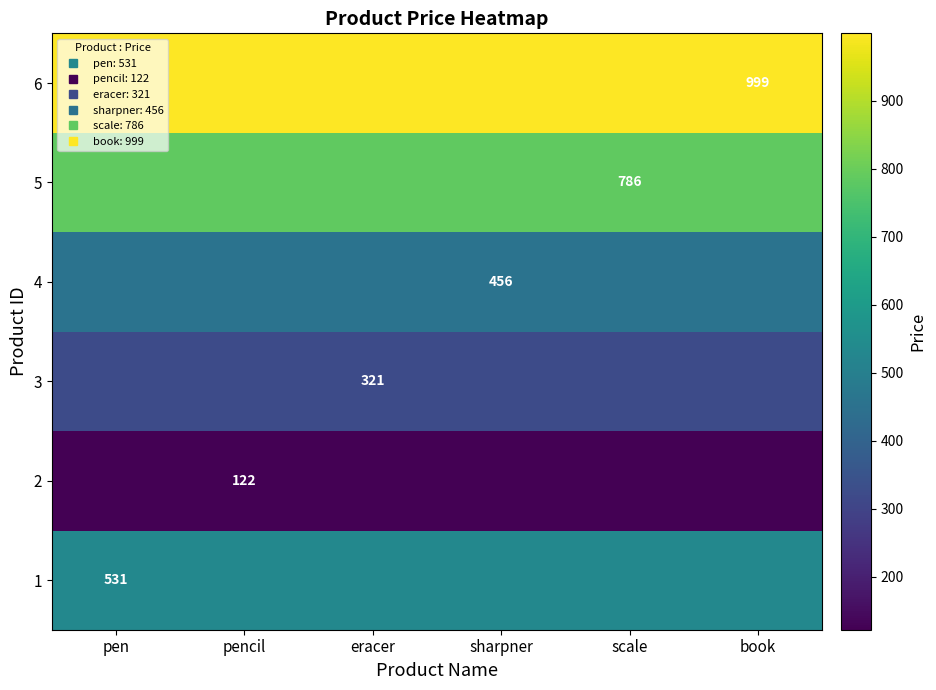

What is the sum of all 2 values?

732